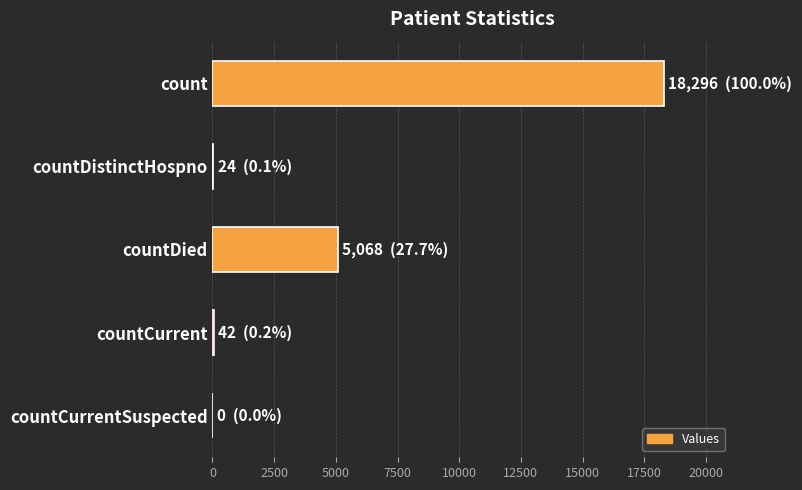

How many distinct data groups are displayed?

1